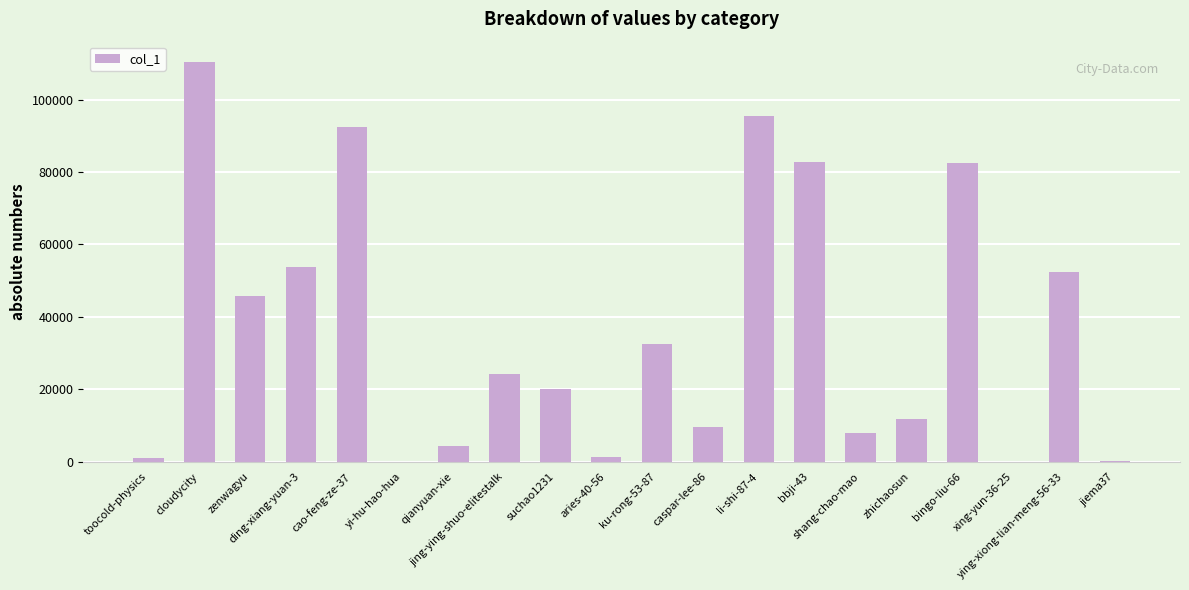

What is the greatest value displayed?

110440